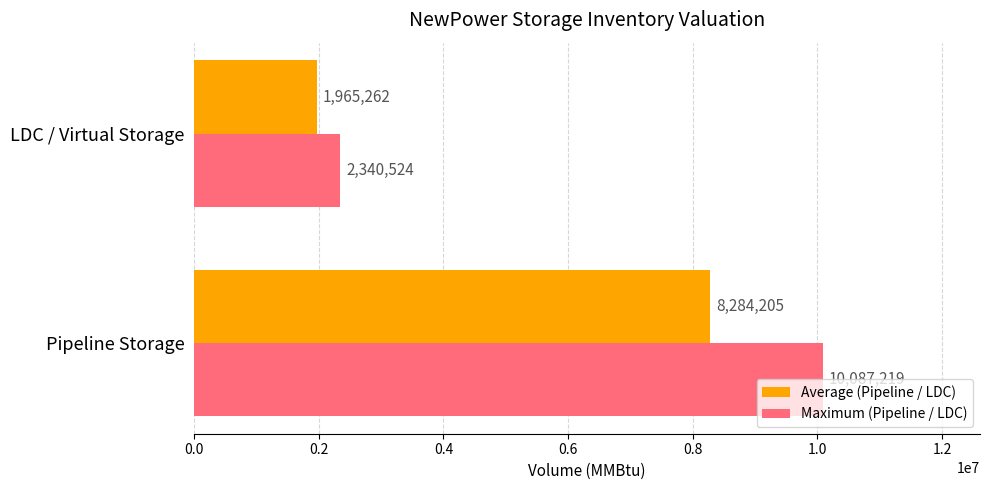

Rank the series by their average value, from highest to lowest.

Maximum (Pipeline / LDC), Average (Pipeline / LDC)